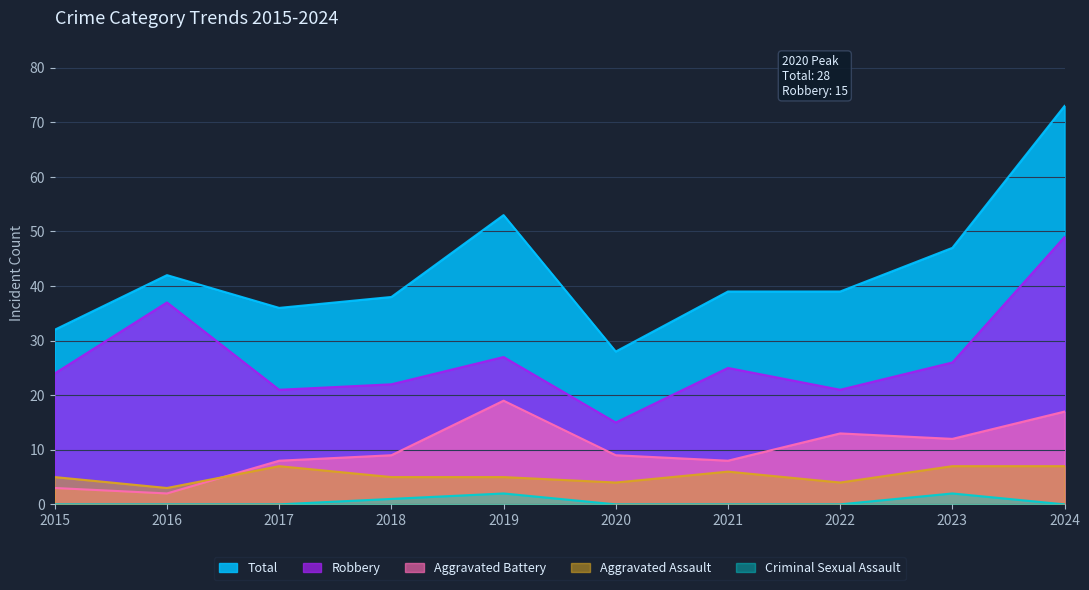

What is the value of the Total point at the 7th from the left?

39